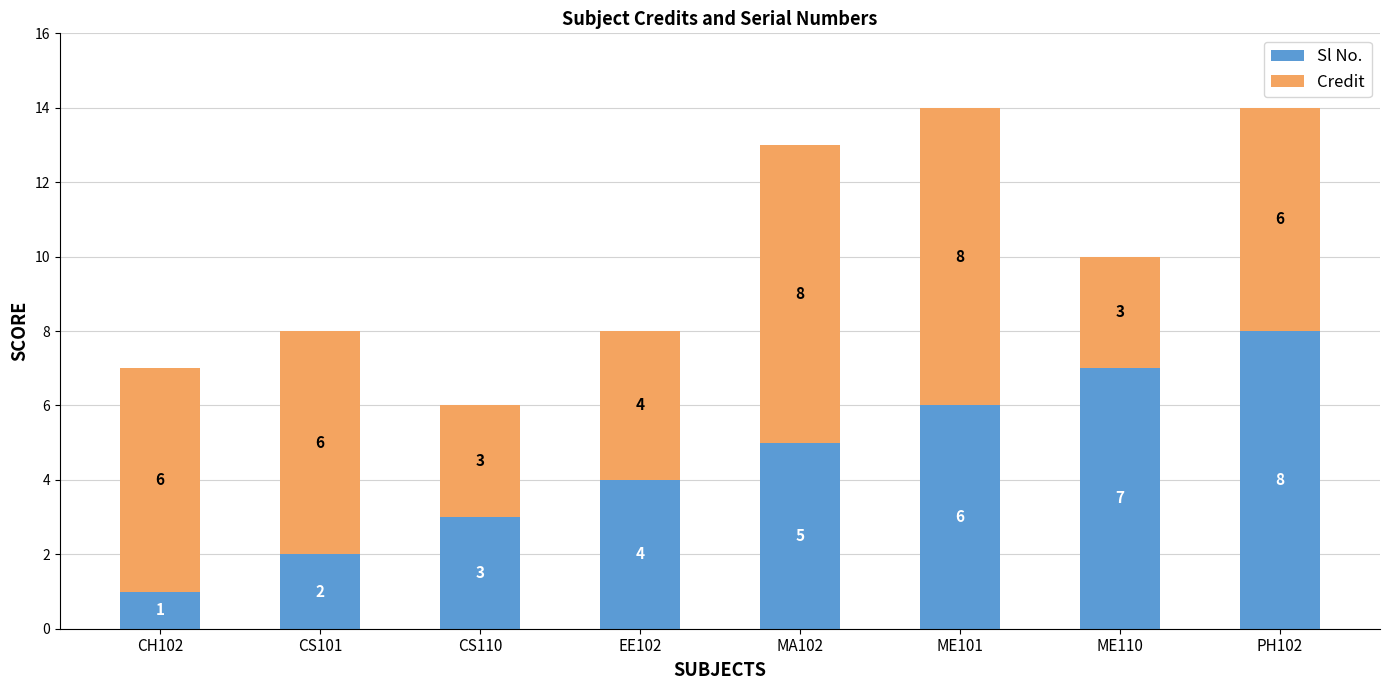

Read the Sl No. value at ME101.

6